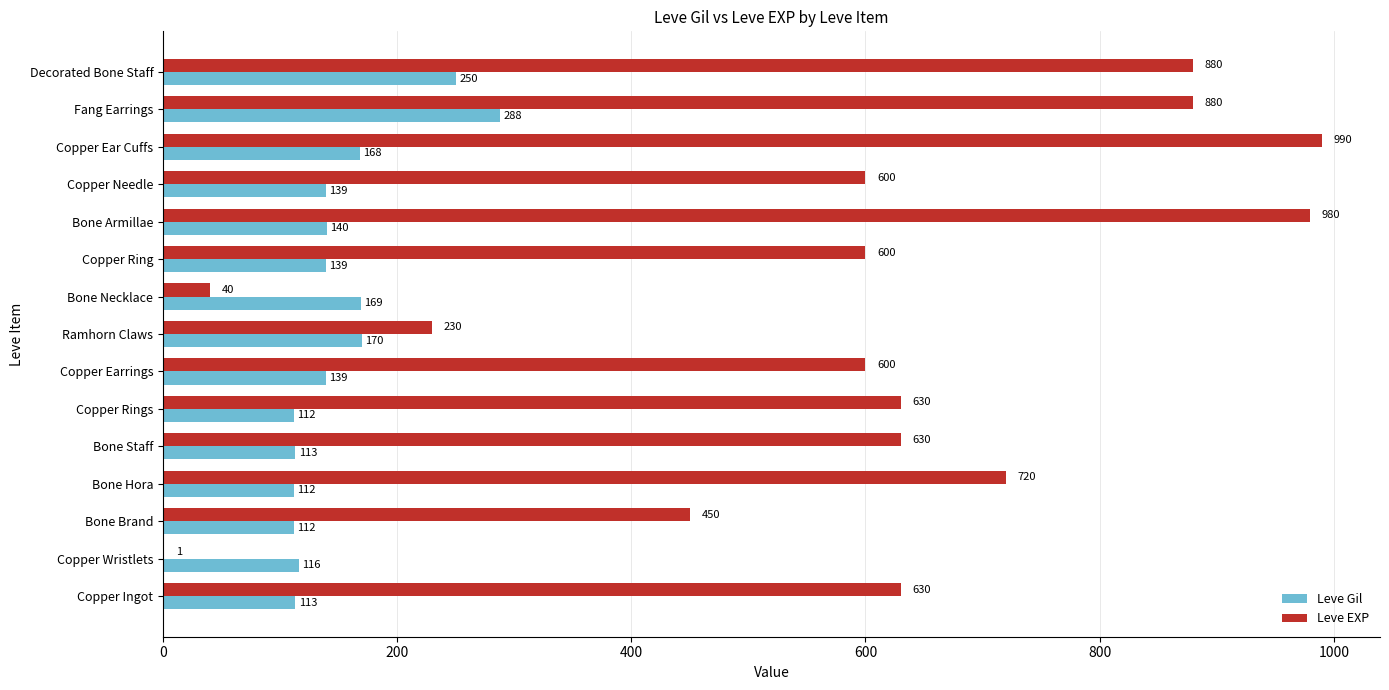

What is the sum of all Leve EXP values?

8861